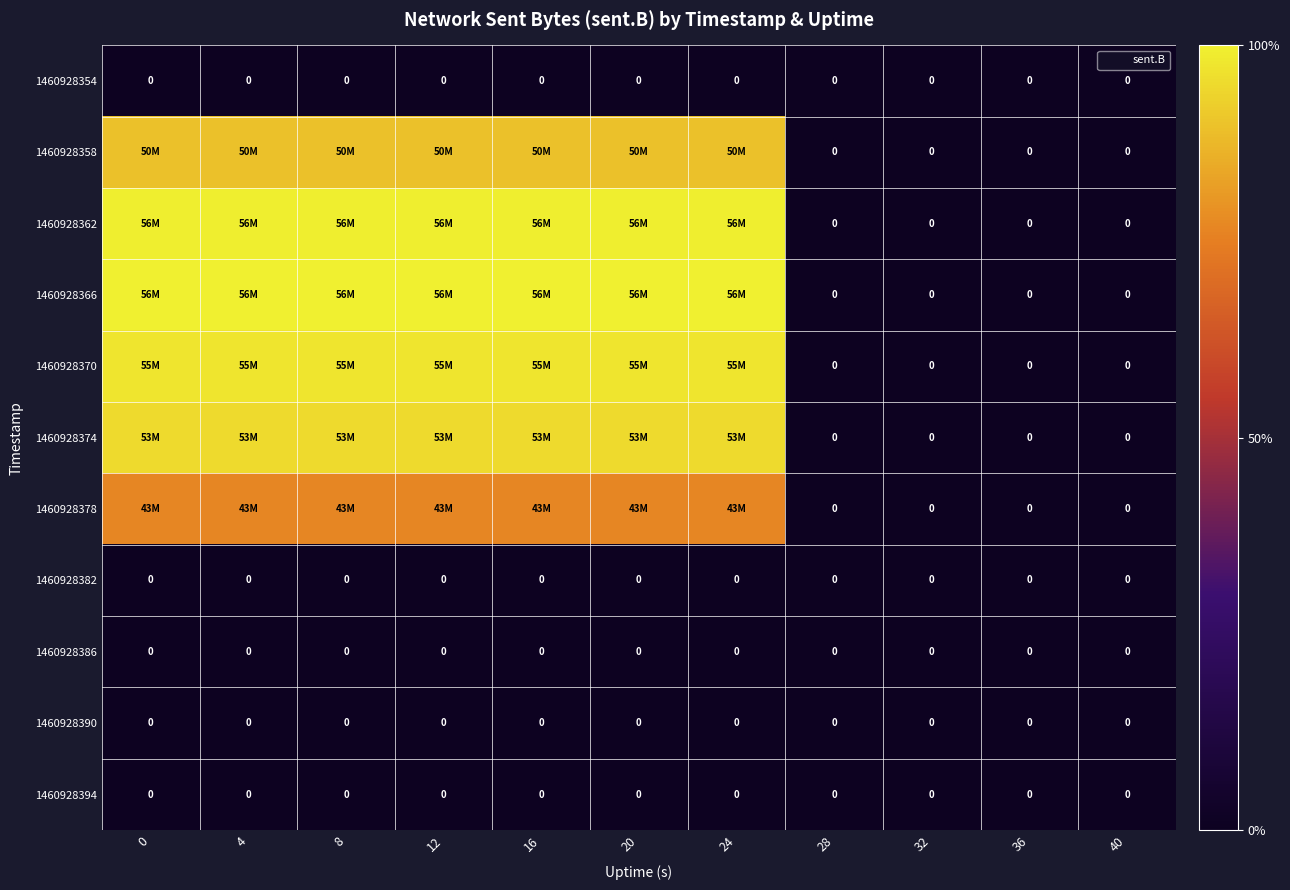

True or false: 1460928354 has a value of 0 at 24.

True